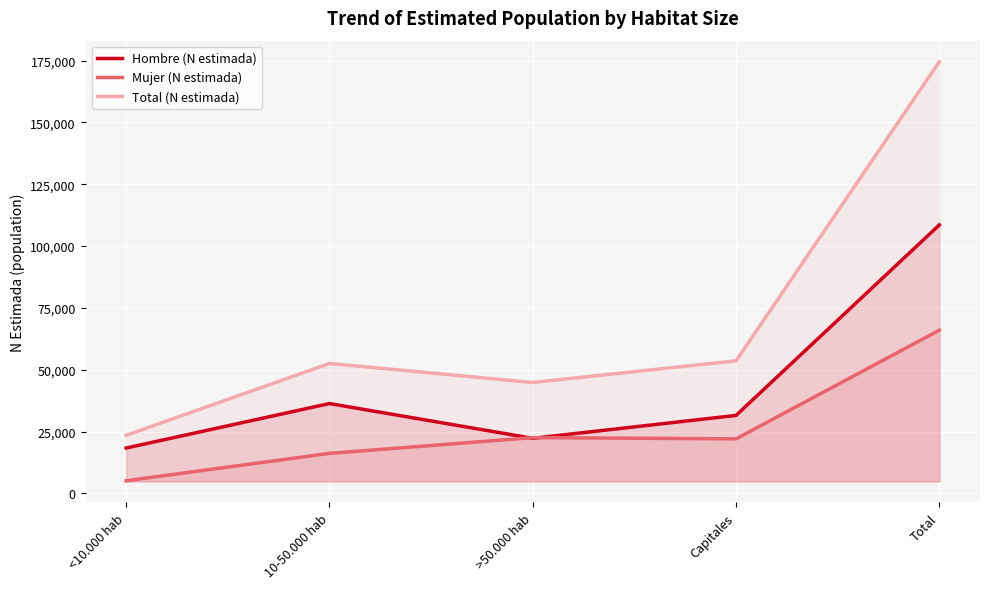

Which series changed the most between <10.000 hab and >50.000 hab?

Total (N estimada)